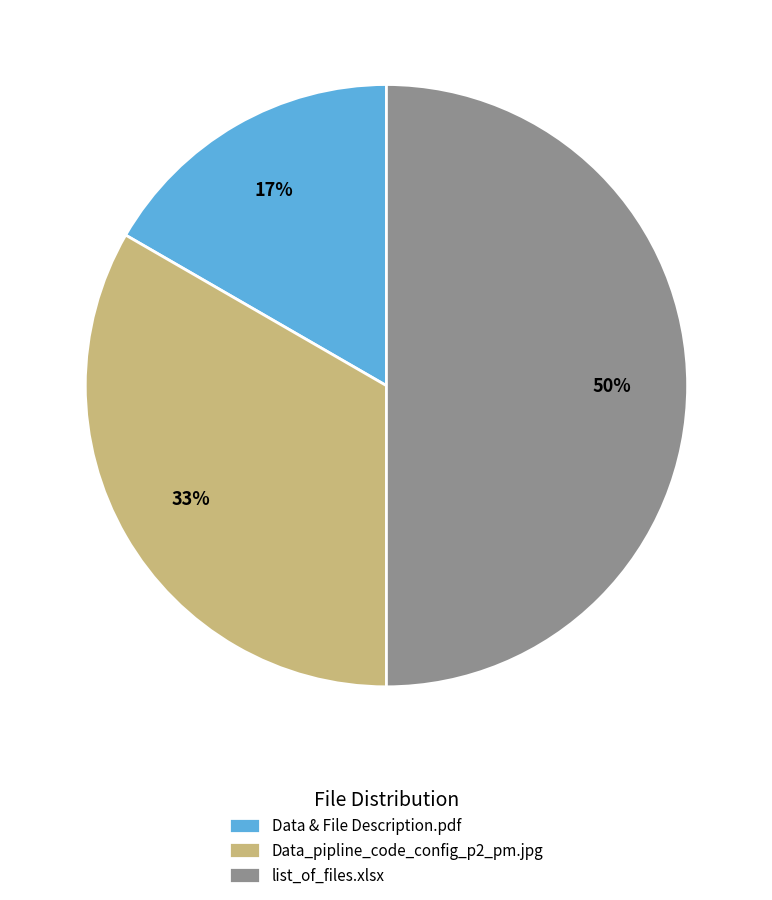

To the nearest percent, what portion does Data_pipline_code_config_p2_pm.jpg represent?

33%